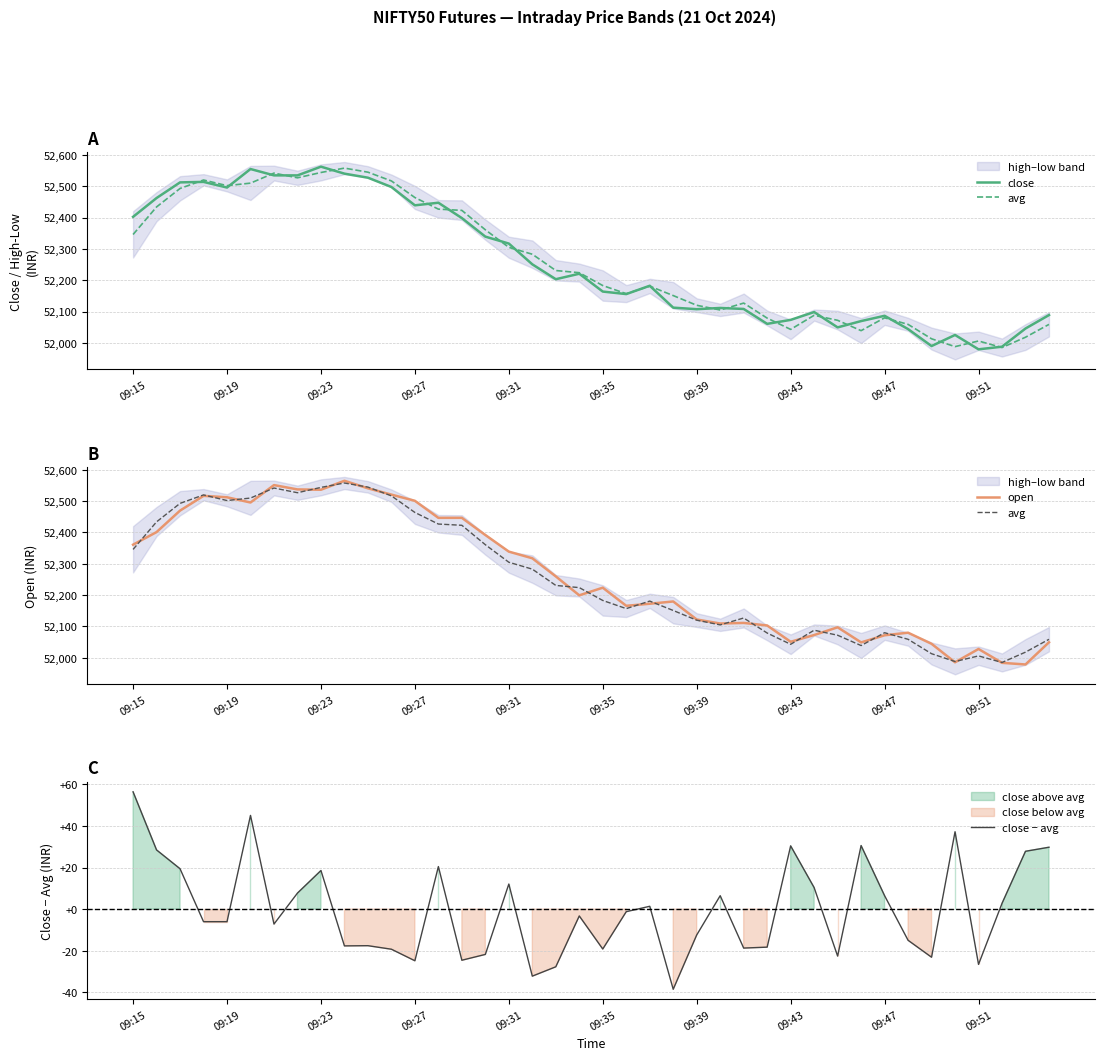

True or false: open and close − avg cross at least once.

False